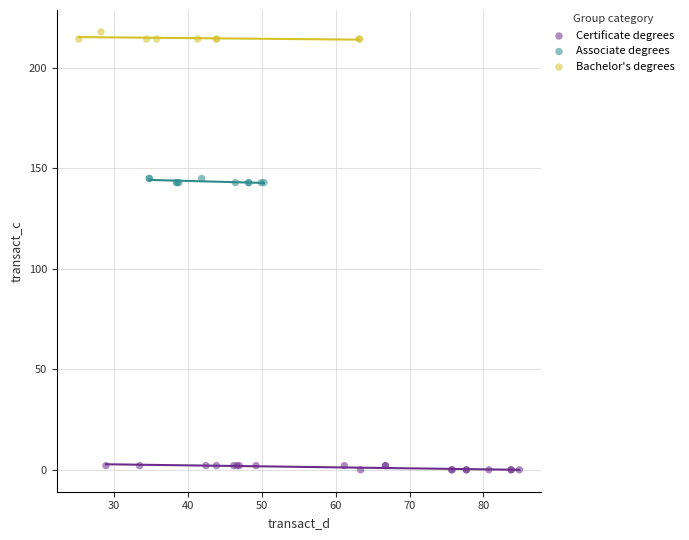

Which series contains the lowest Y value?

Certificate degrees